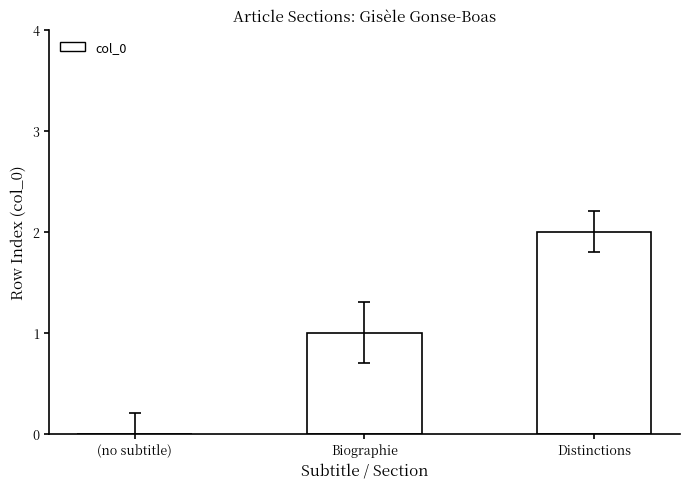

Reading right to left, list all the values displayed in this chart.

2	1	0